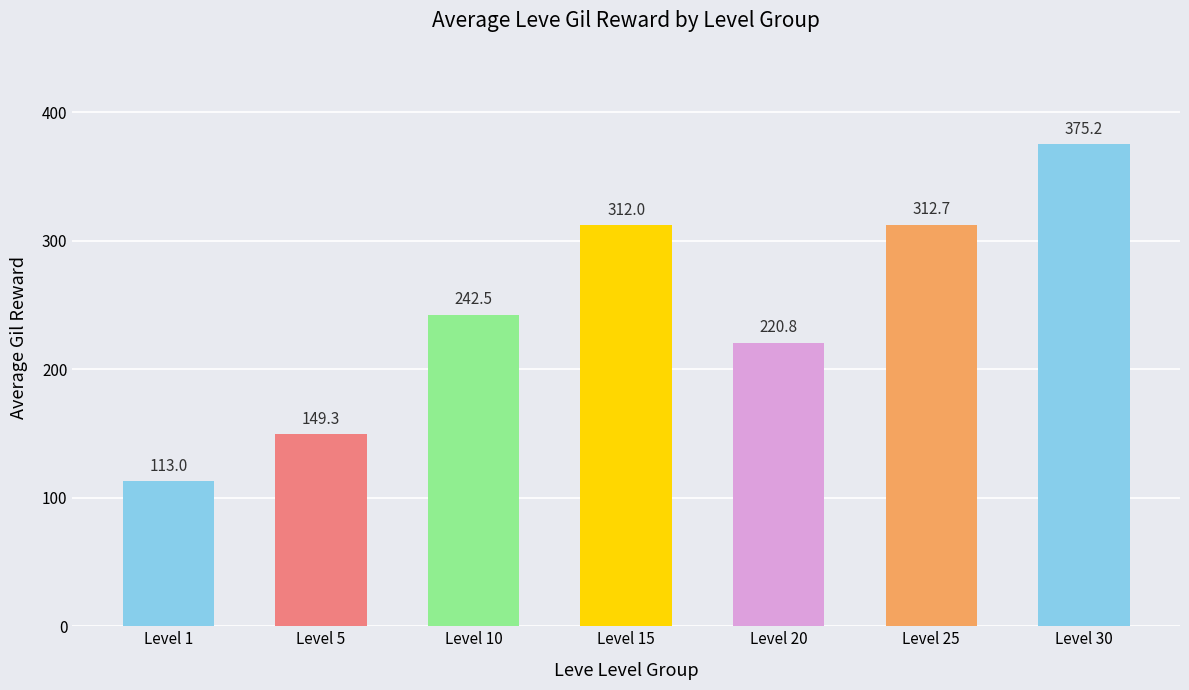

Where is the data nearest to the value 244?

Level 10